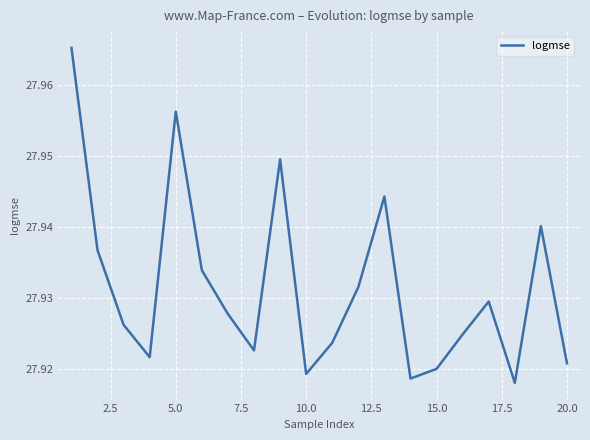

Reading left to right, extract all data points from this chart.

28.0	27.9	27.9	27.9	28.0	27.9	27.9	27.9	27.9	27.9	27.9	27.9	27.9	27.9	27.9	27.9	27.9	27.9	27.9	27.9